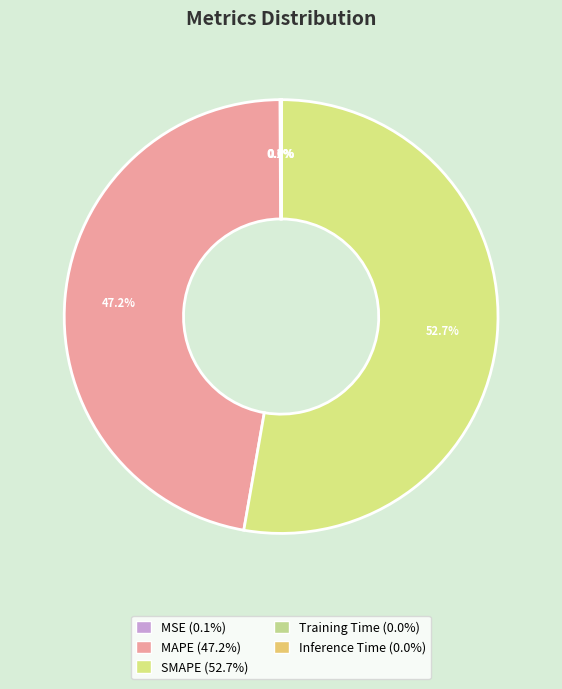

Rank the categories by value from highest to lowest.

SMAPE, MAPE, MSE, Inference Time, Training Time